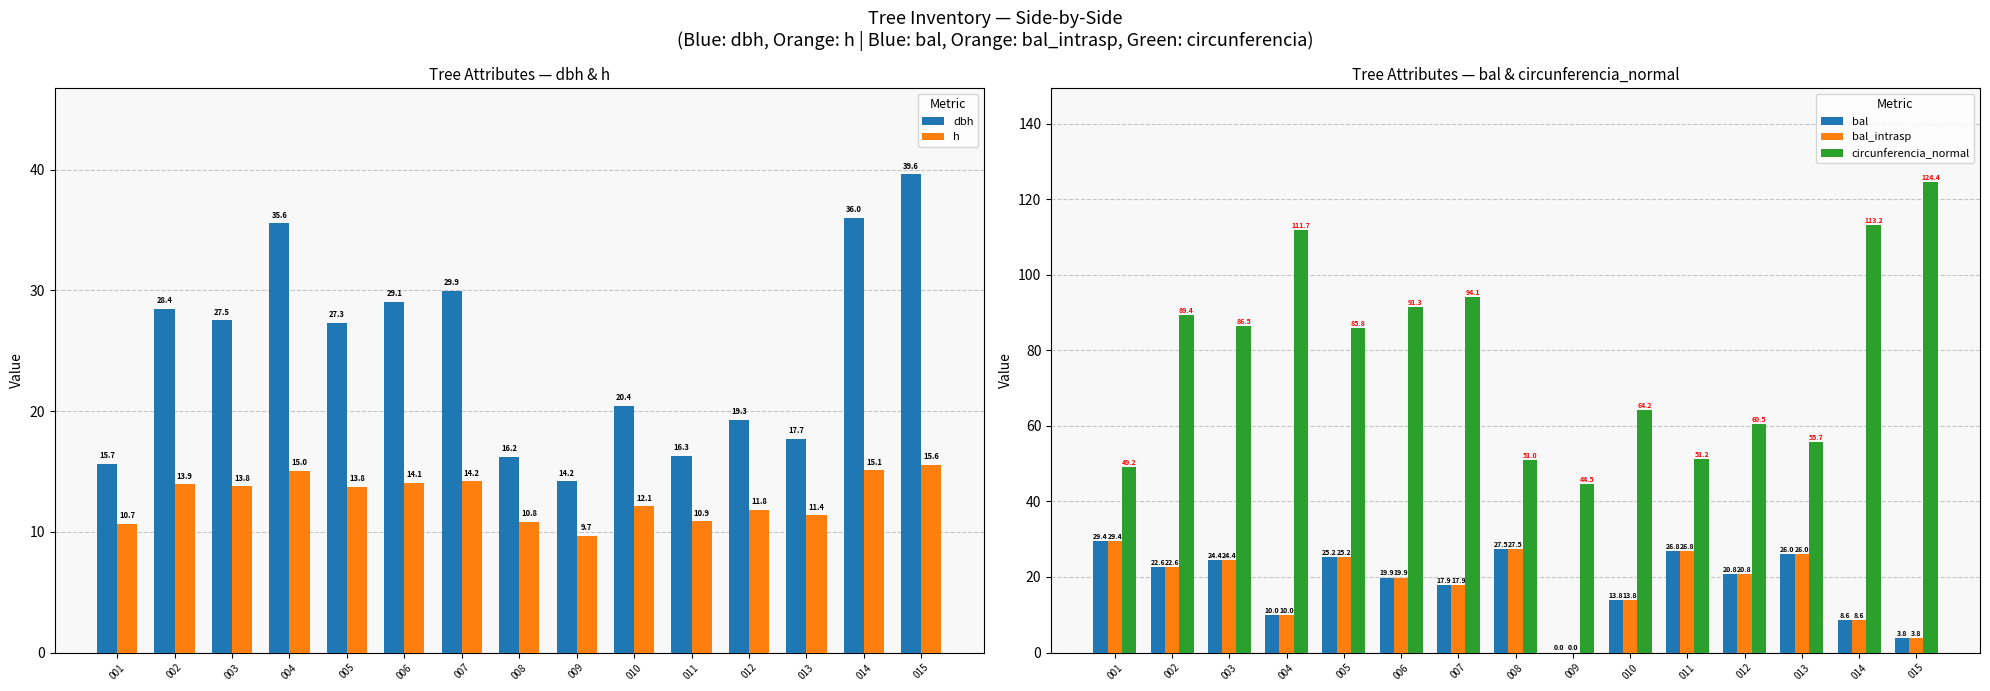

What is the total value across all series at 006?

174.2